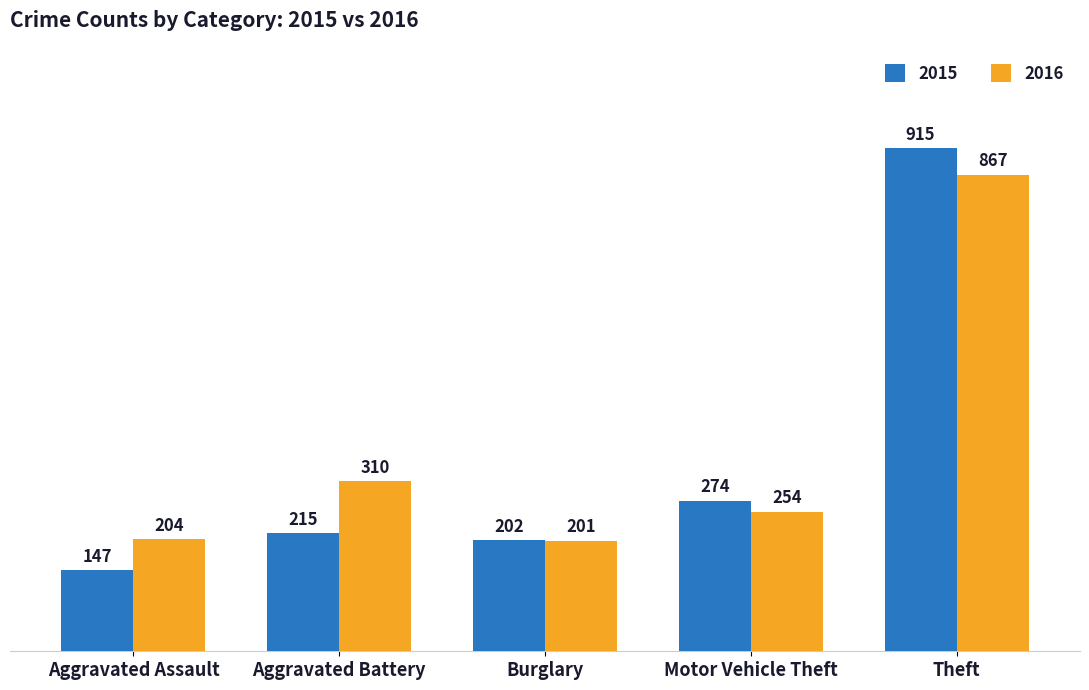

What value does the 2015 series have at Theft?

915